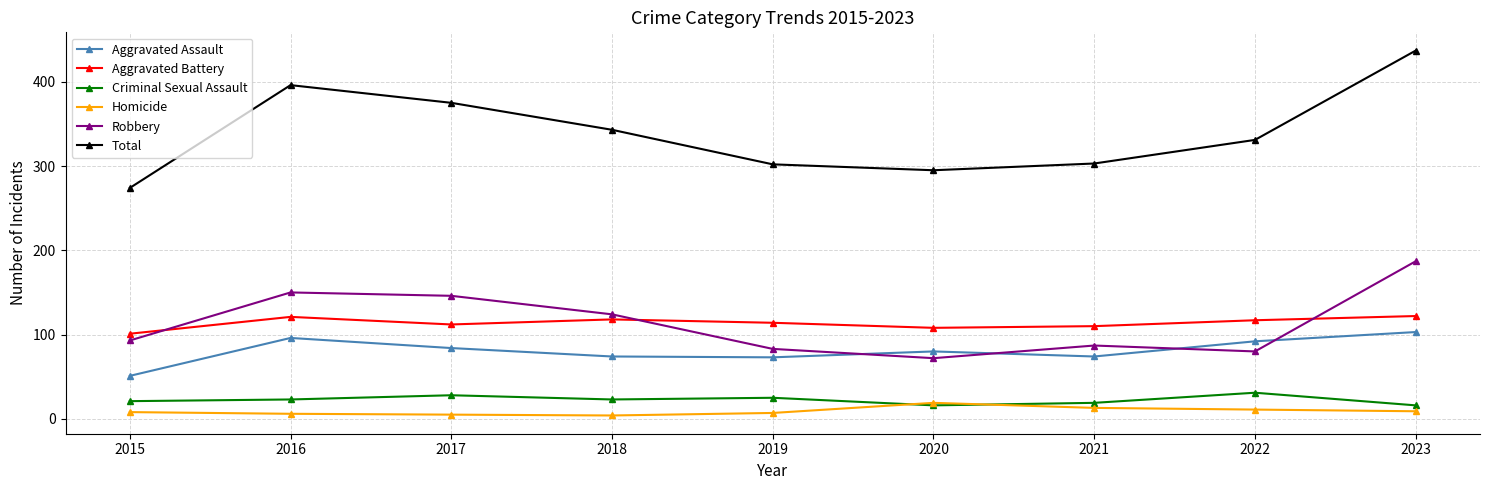

The Aggravated Battery series shows 42 at 2016. True or false?

False